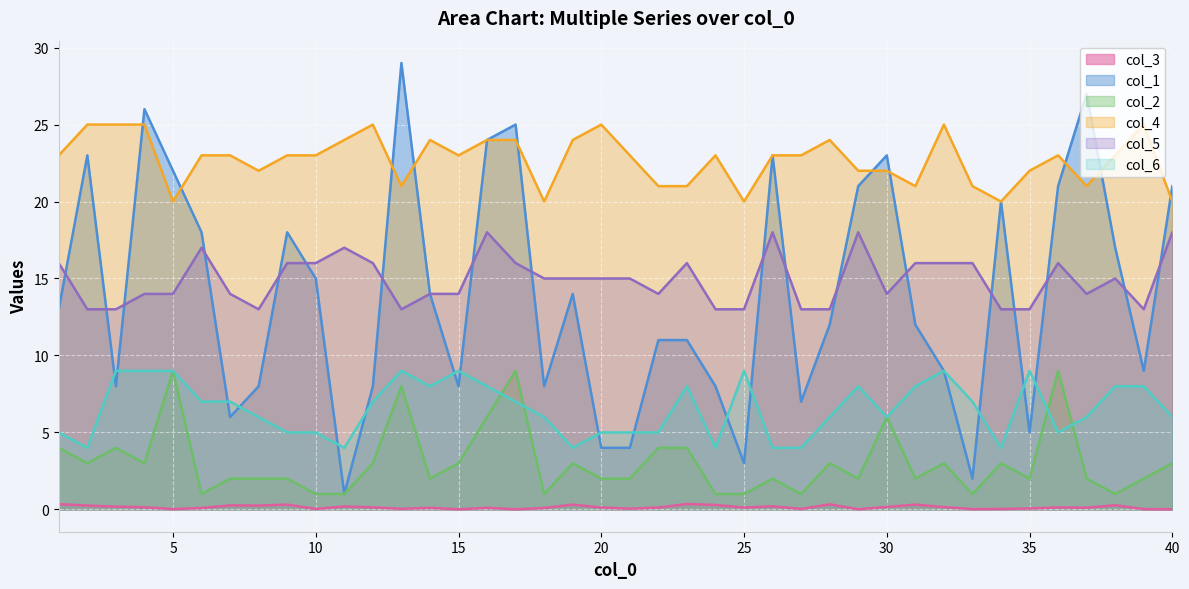

Is it true that col_5 equals 4.9 at 12?

False